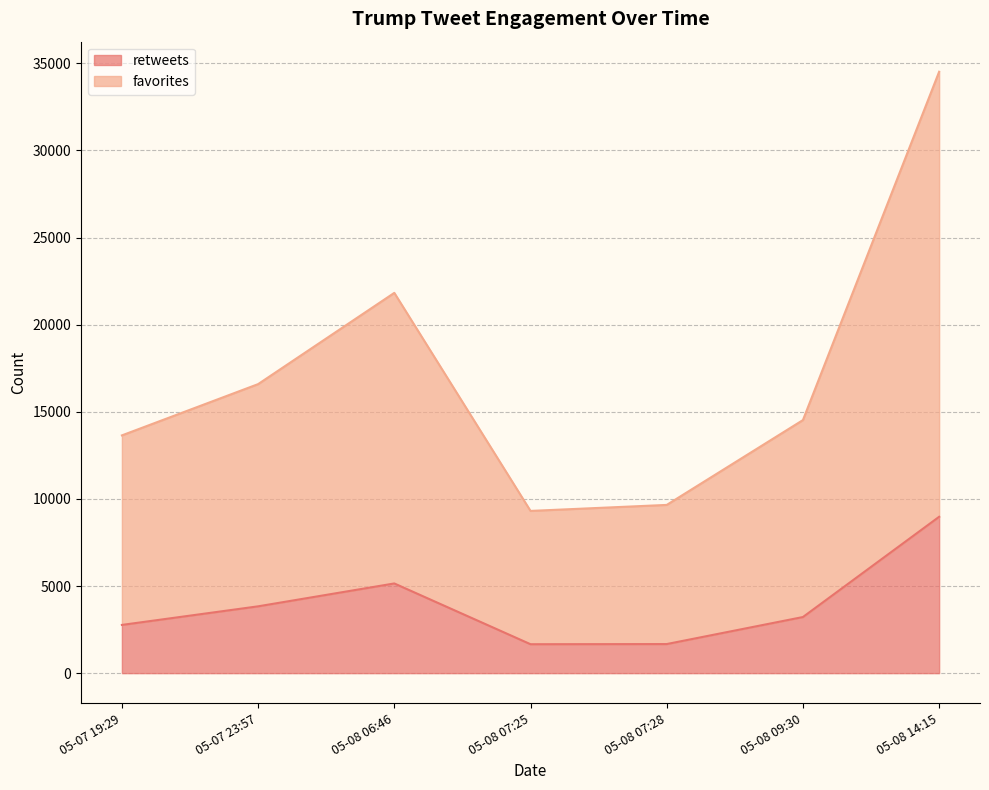

What is the approximate value of retweets at 2016-05-07 19:29, to the nearest 50?

2750